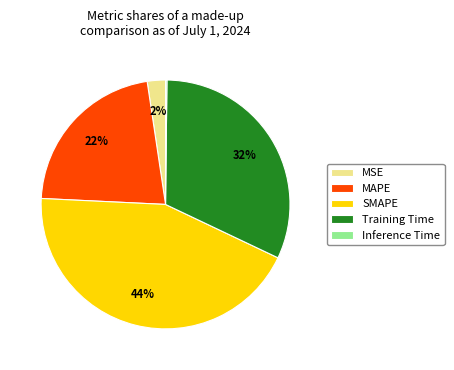

Is there any slice that represents more than half of the pie?

No